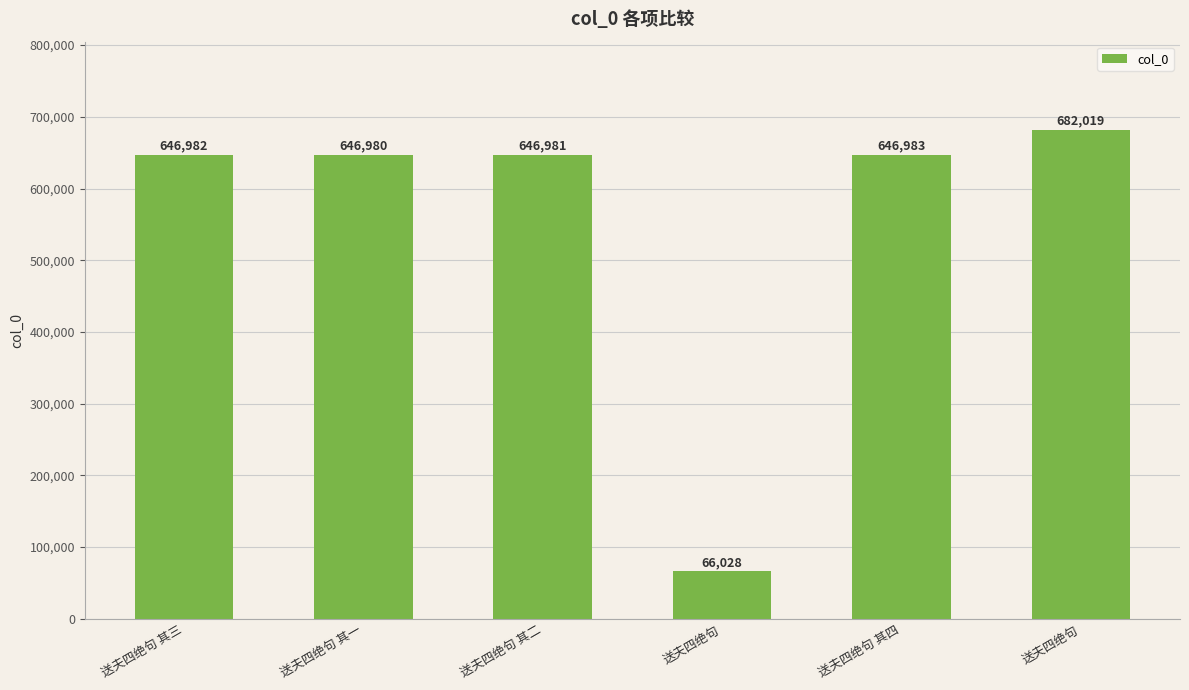

What is the difference between the maximum and minimum values?

615991